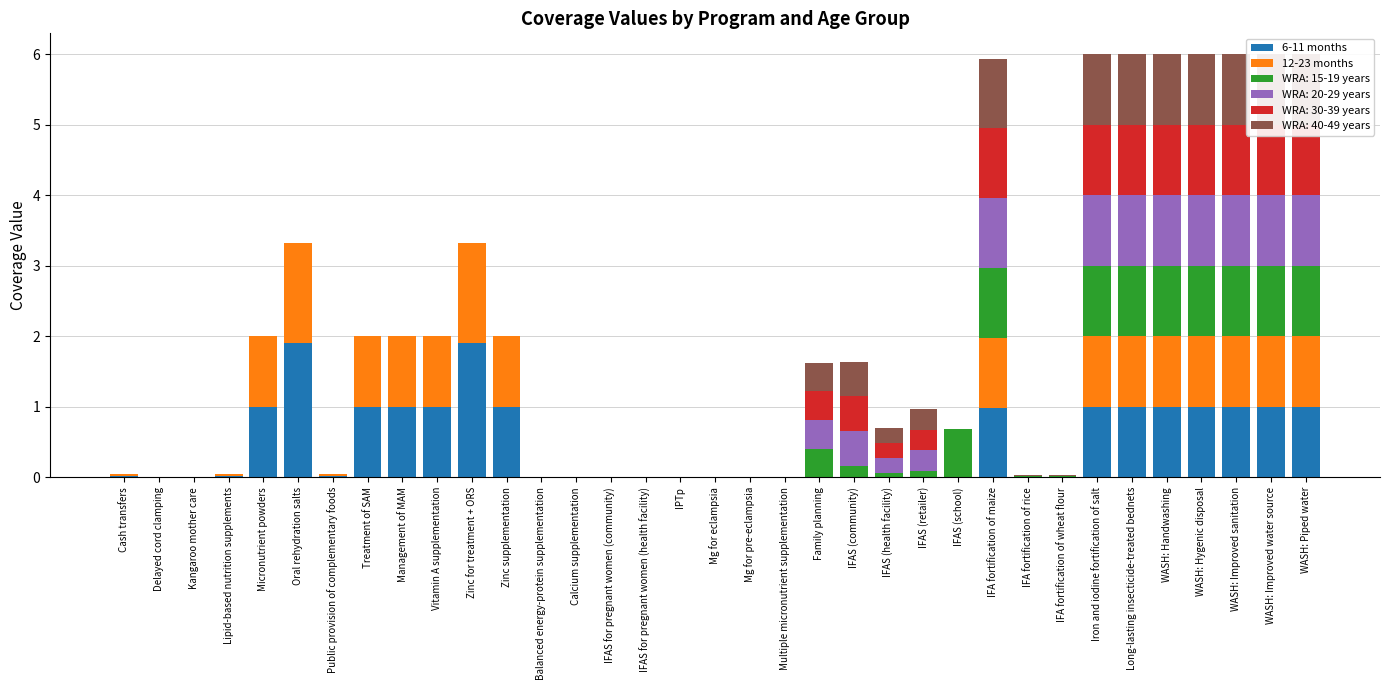

Which category has the highest value across all series?

Oral rehydration salts